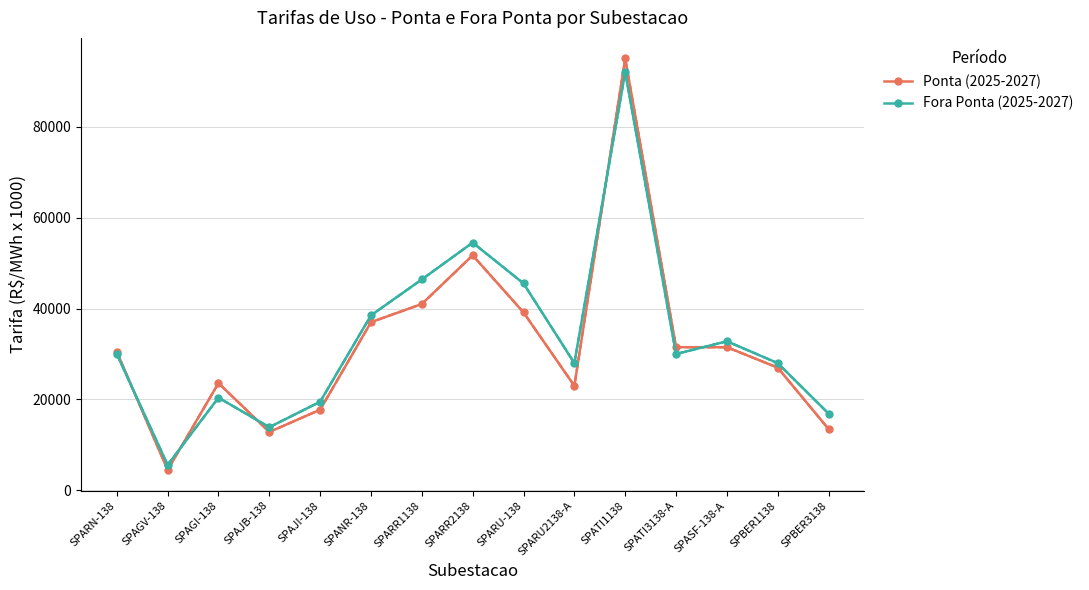

What is the highest value of the Ponta (2025-2027) series?

95000